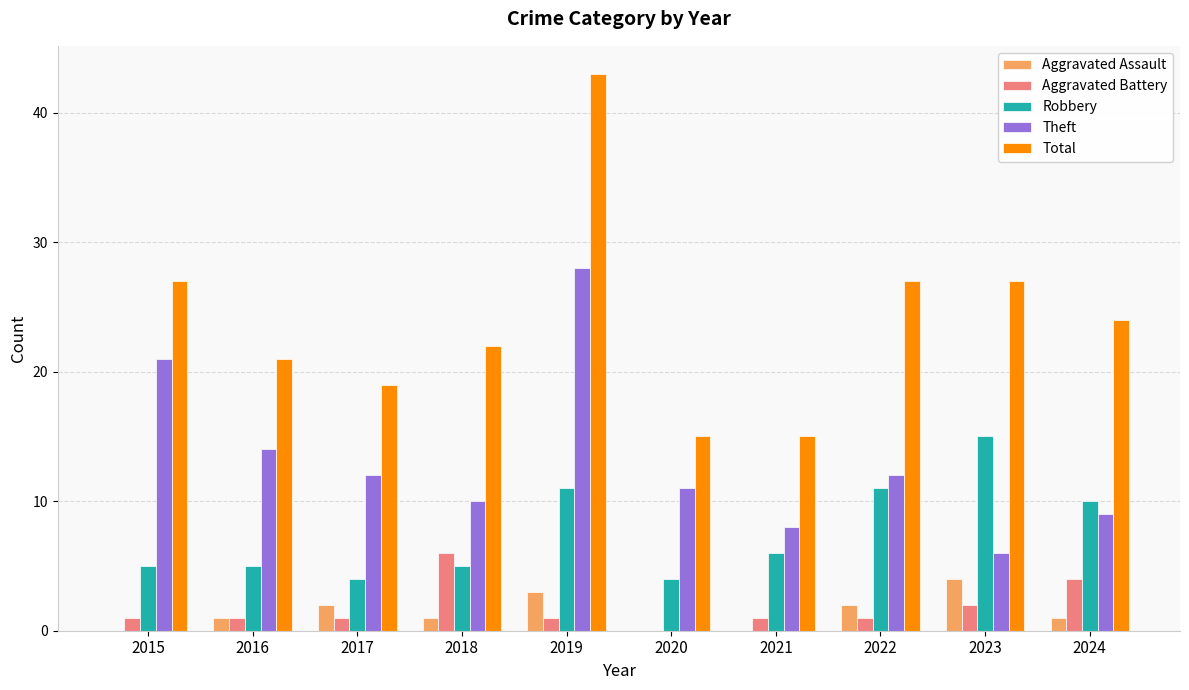

At which label does Theft first exceed 12?

2015